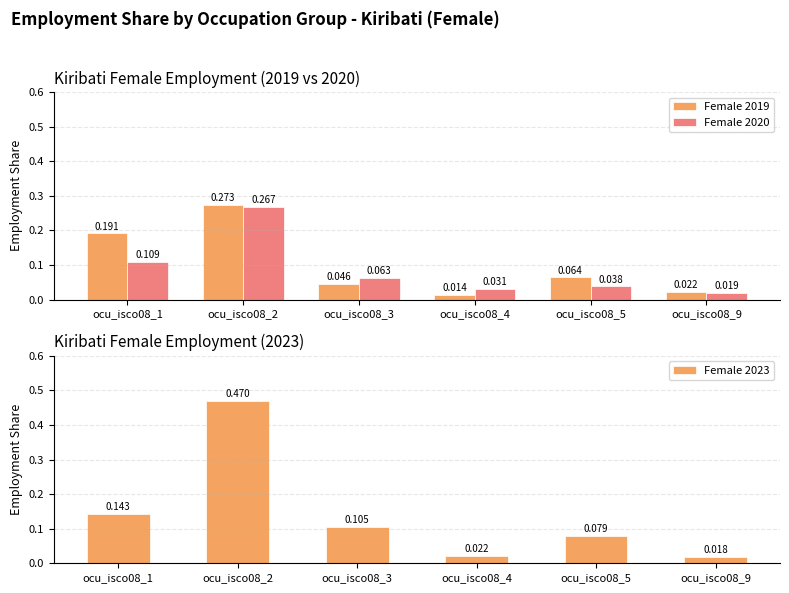

What is the greatest value displayed?

0.5